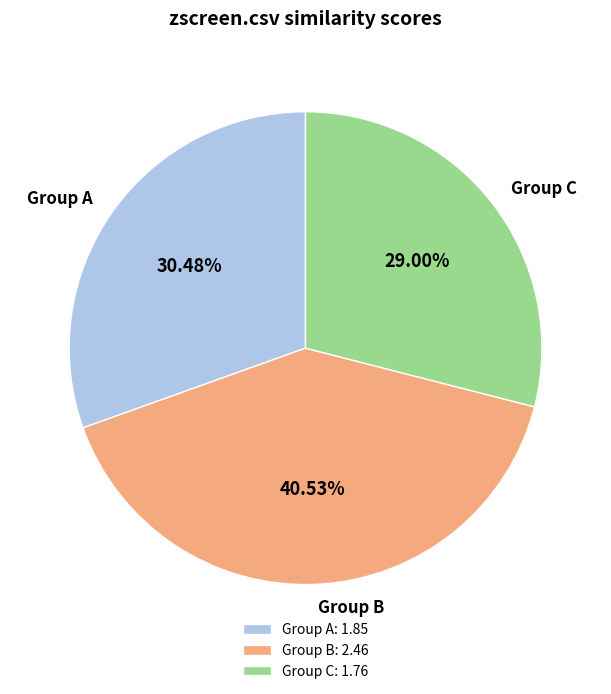

Is there any slice that represents more than half of the pie?

No